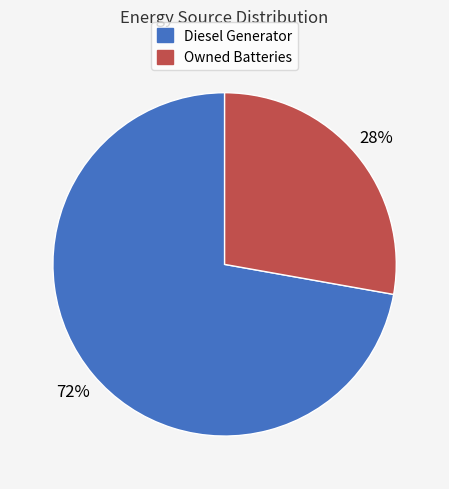

True or false: Diesel Generator accounts for 78% of the total.

False